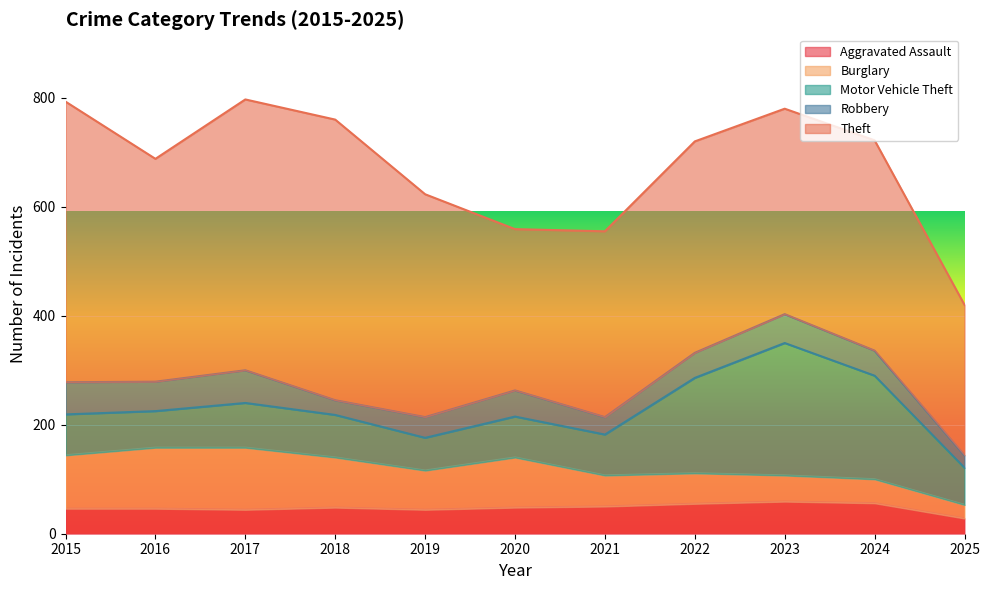

Rank the categories by Aggravated Assault value from lowest to highest.

2025, 2017, 2019, 2015, 2016, 2018, 2020, 2021, 2022, 2024, 2023